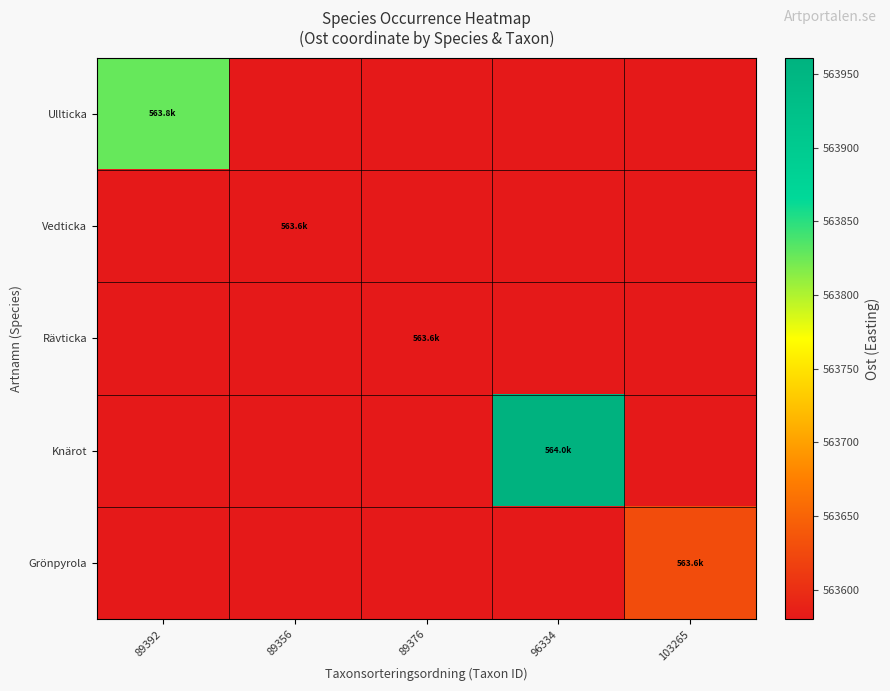

Between 89392 and 89356, which series saw the biggest shift?

Ullticka